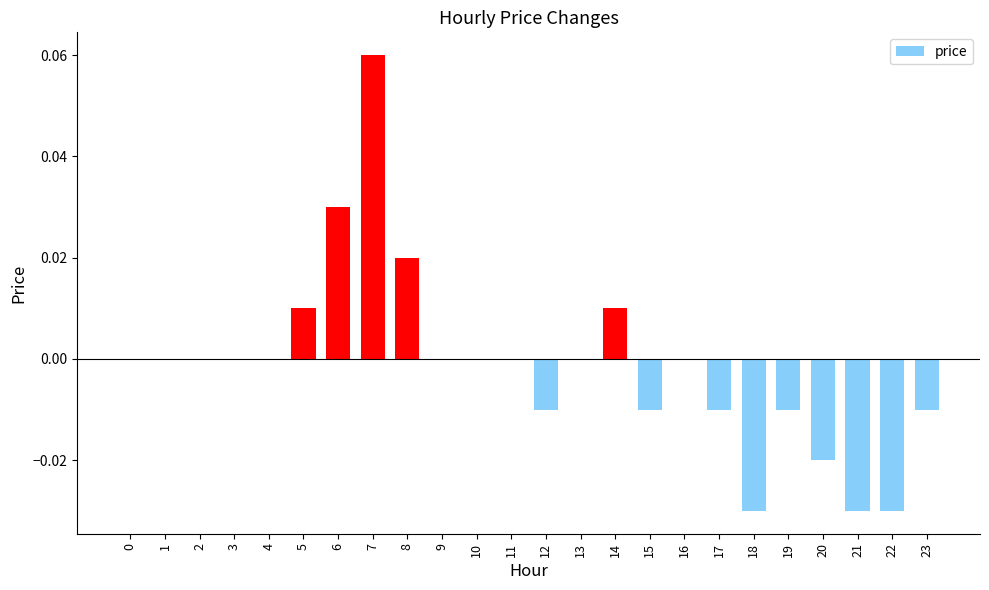

Between 17 and 21, which is larger?

17